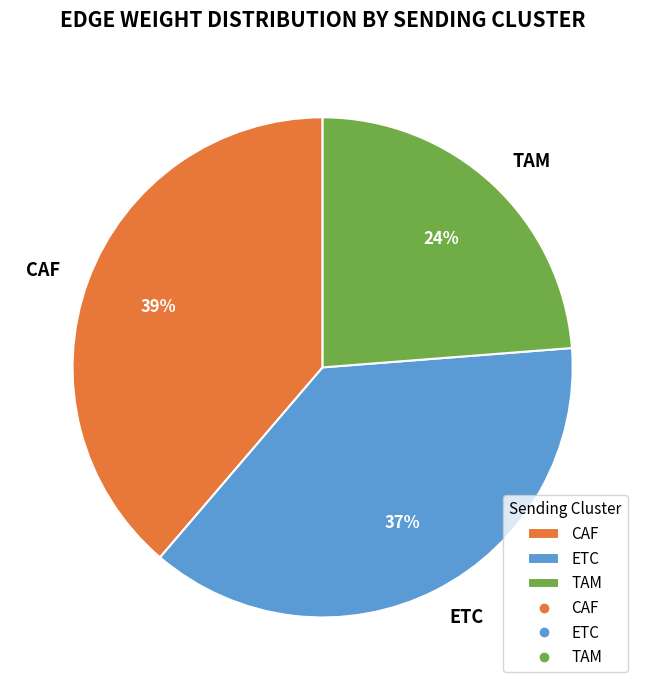

Which category has the biggest portion of the pie?

CAF